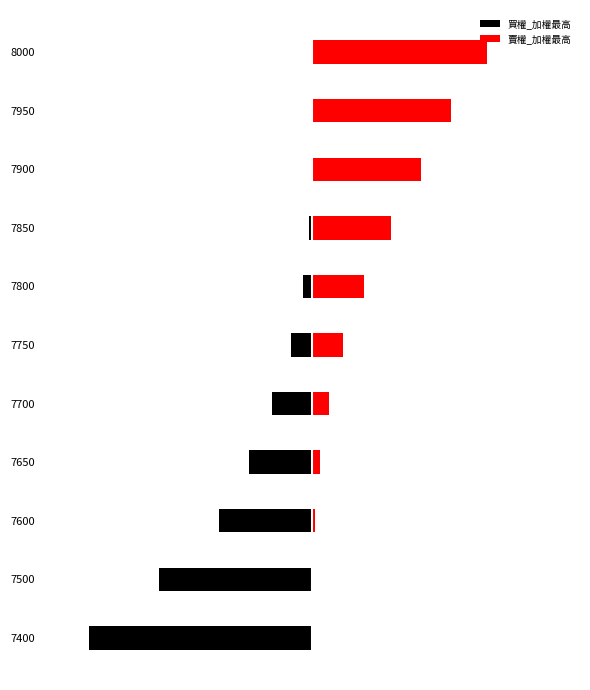

Rank the categories by 賣權_加權最高 value from highest to lowest.

8000, 7950, 7900, 7850, 7800, 7750, 7700, 7650, 7600, 7500, 7400